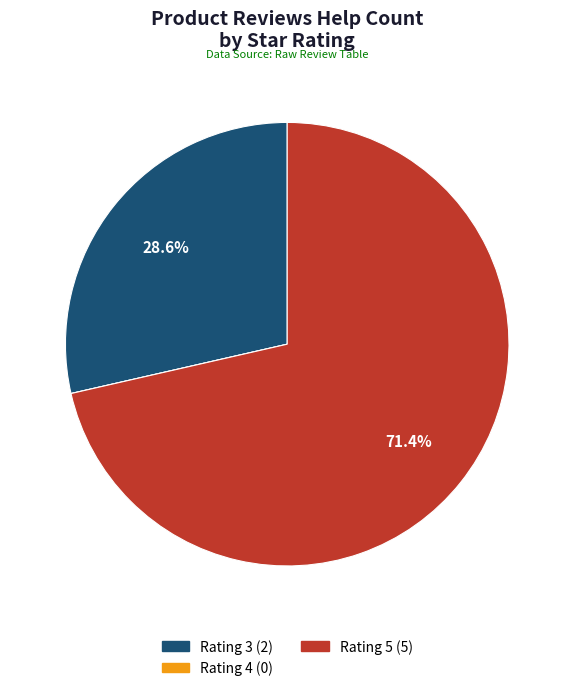

Does any single category account for the majority?

Yes